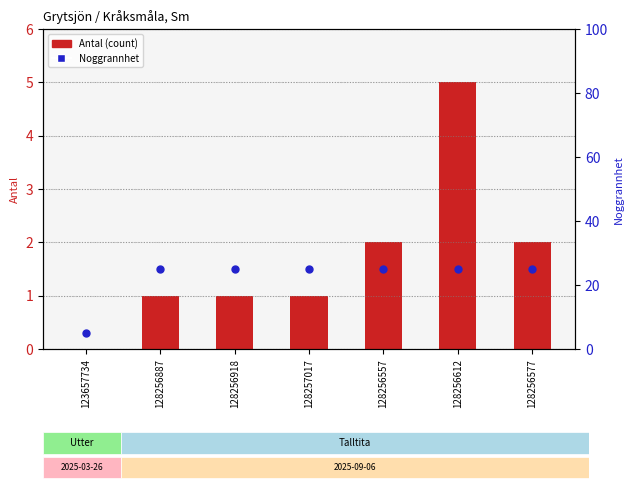

Which series reaches the maximum Y coordinate?

Noggrannhet